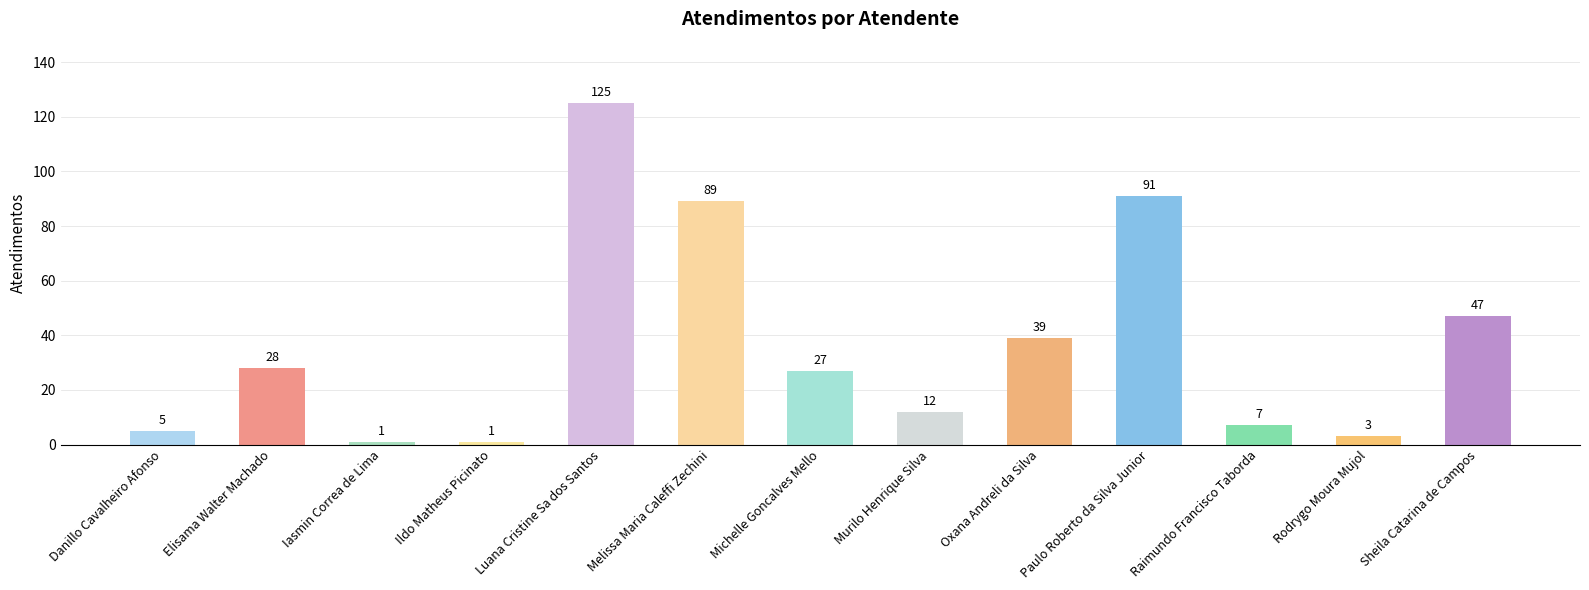

Reading left to right, list all the values displayed in this chart.

Danillo Cavalheiro Afonso=5	Elisama Walter Machado=28	Iasmin Correa de Lima=1	Ildo Matheus Picinato=1	Luana Cristine Sa dos Santos=125	Melissa Maria Caleffi Zechini=89	Michelle Goncalves Mello=27	Murilo Henrique Silva=12	Oxana Andreli da Silva=39	Paulo Roberto da Silva Junior=91	Raimundo Francisco Taborda=7	Rodrygo Moura Mujol=3	Sheila Catarina de Campos=47